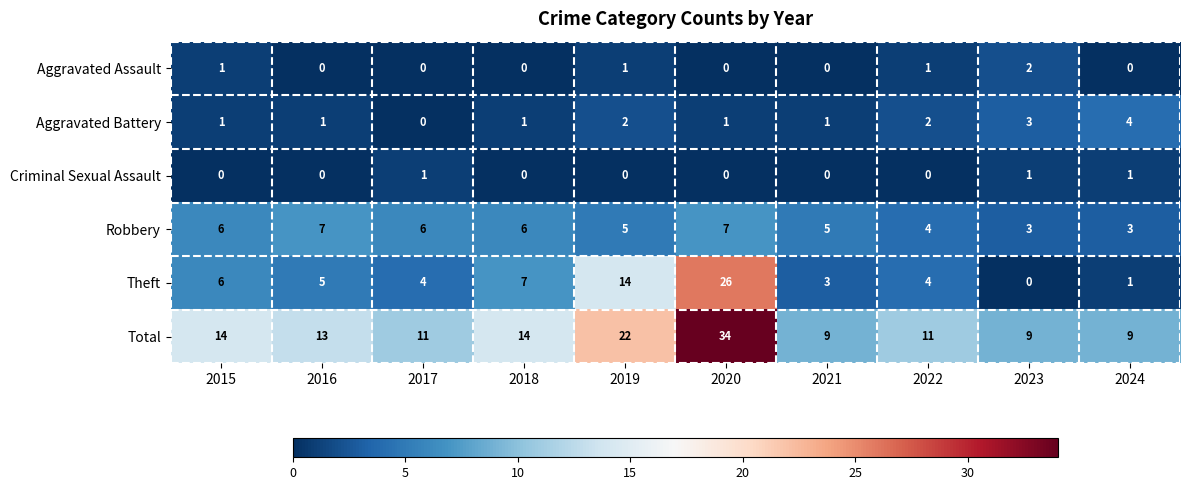

At how many categories does at least one series exceed 15?

2